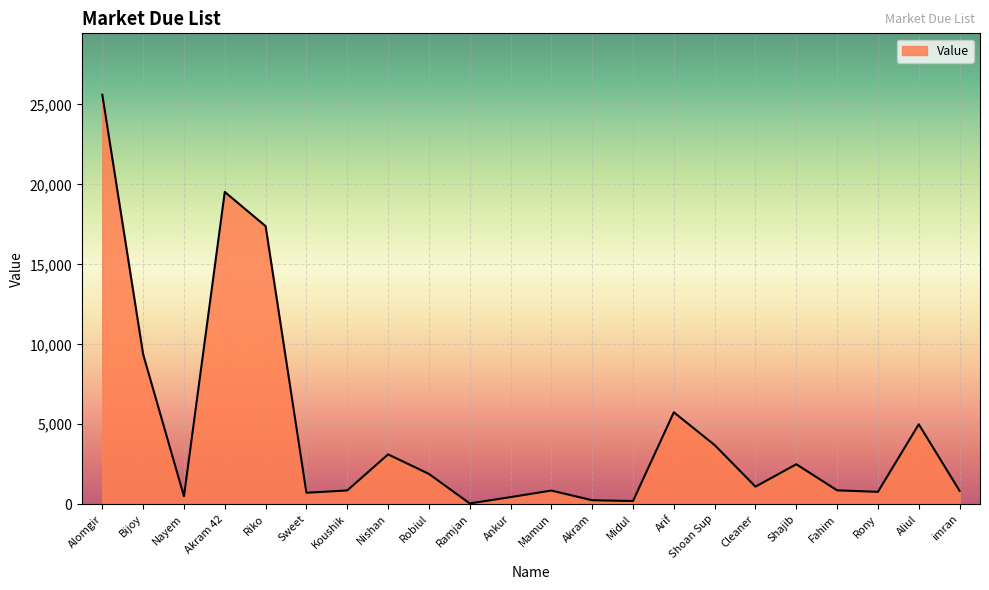

True or false: the data shows 1875 at Shoan Sup.

False